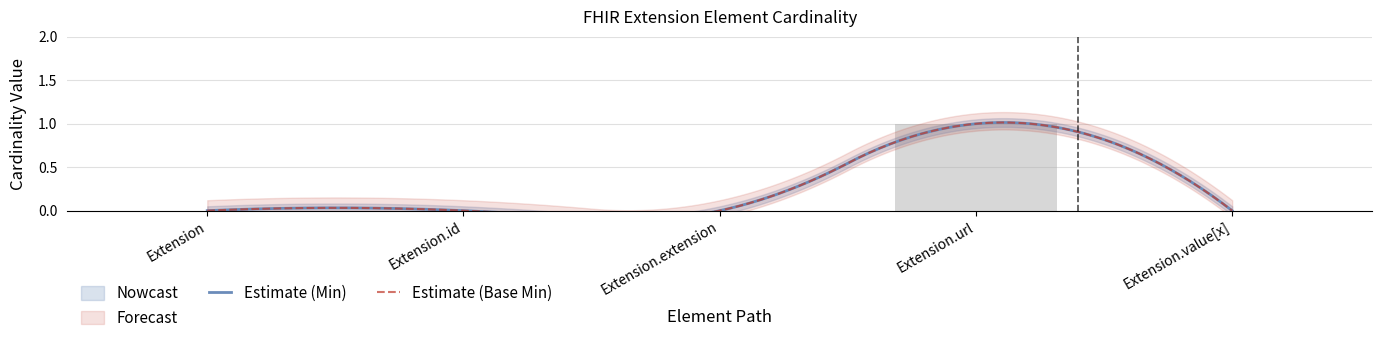

Reading left to right, list all the values displayed in this chart.

0	0	0	1	0